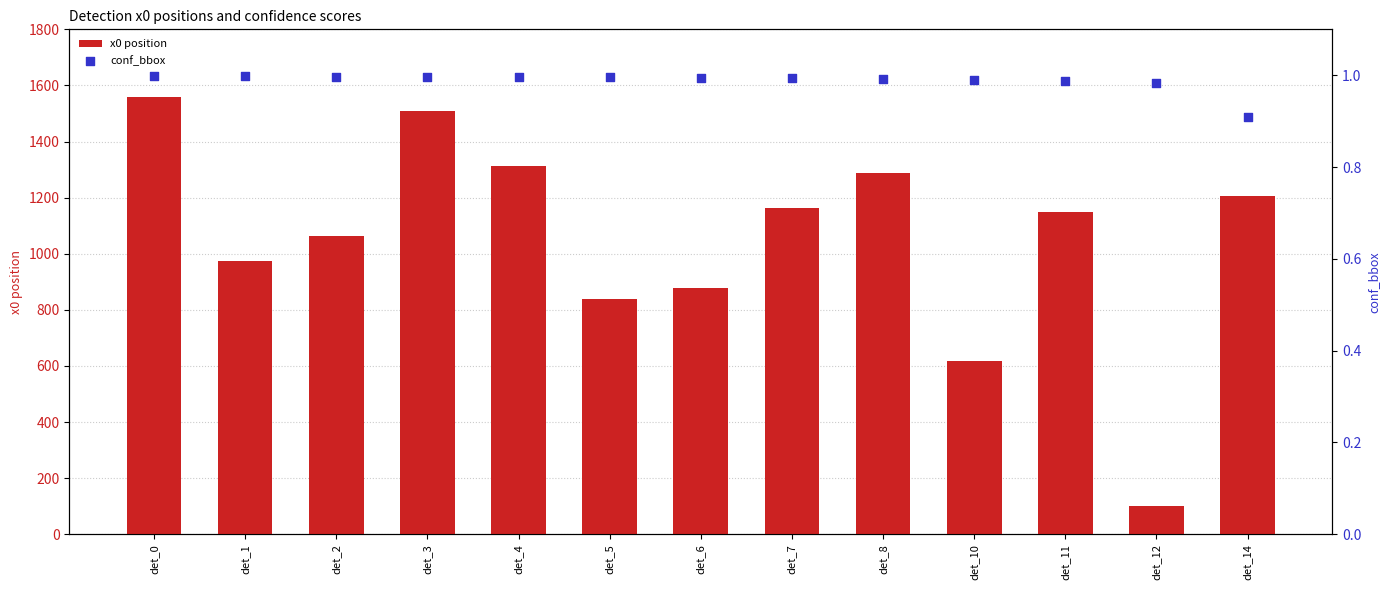

What is the total value across all series at det_7?

1164.9